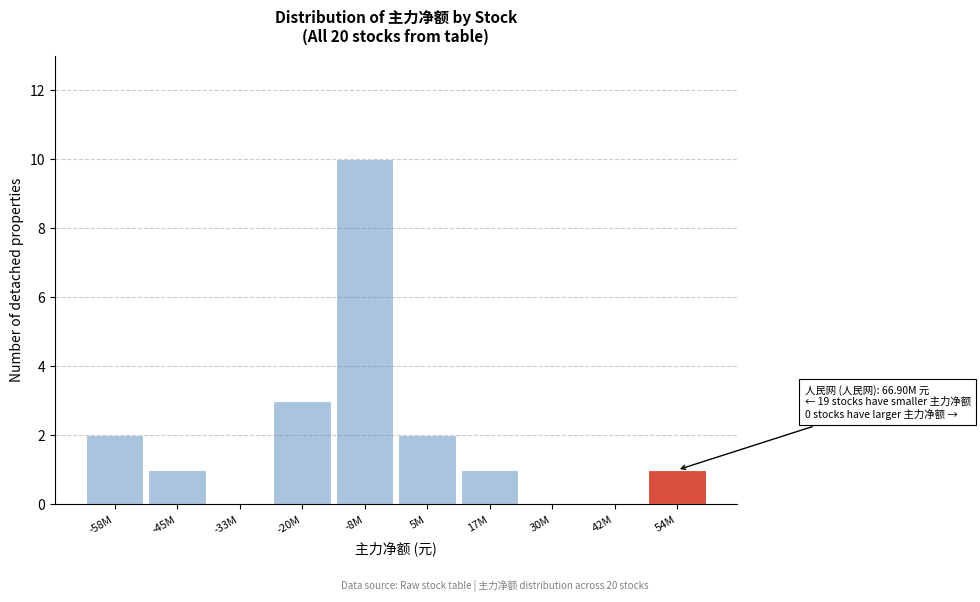

Reading left to right, list all the values displayed in this chart.

-58M=2	-45M=1	-33M=0	-20M=3	-8M=10	5M=2	17M=1	30M=0	42M=0	54M=1